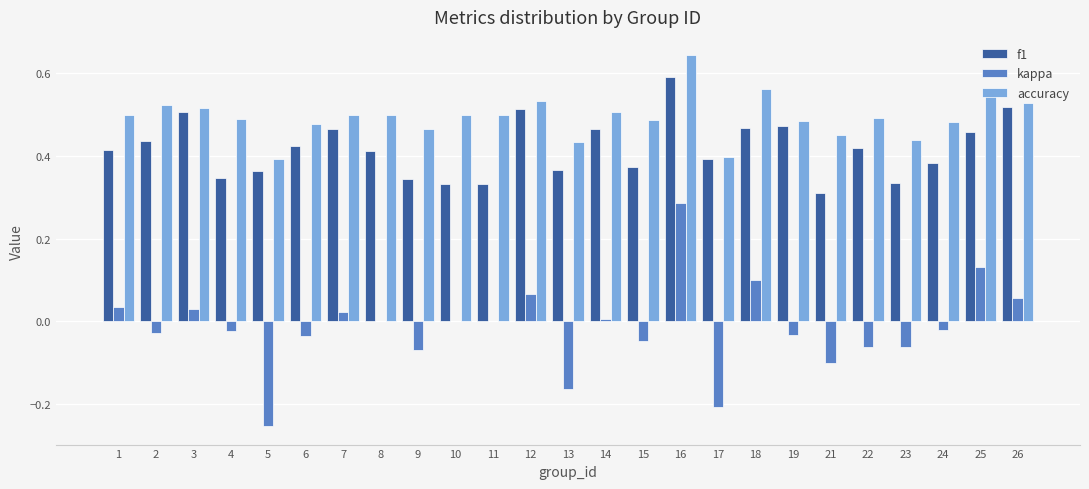

The f1 series shows 0.7 at 3. True or false?

False